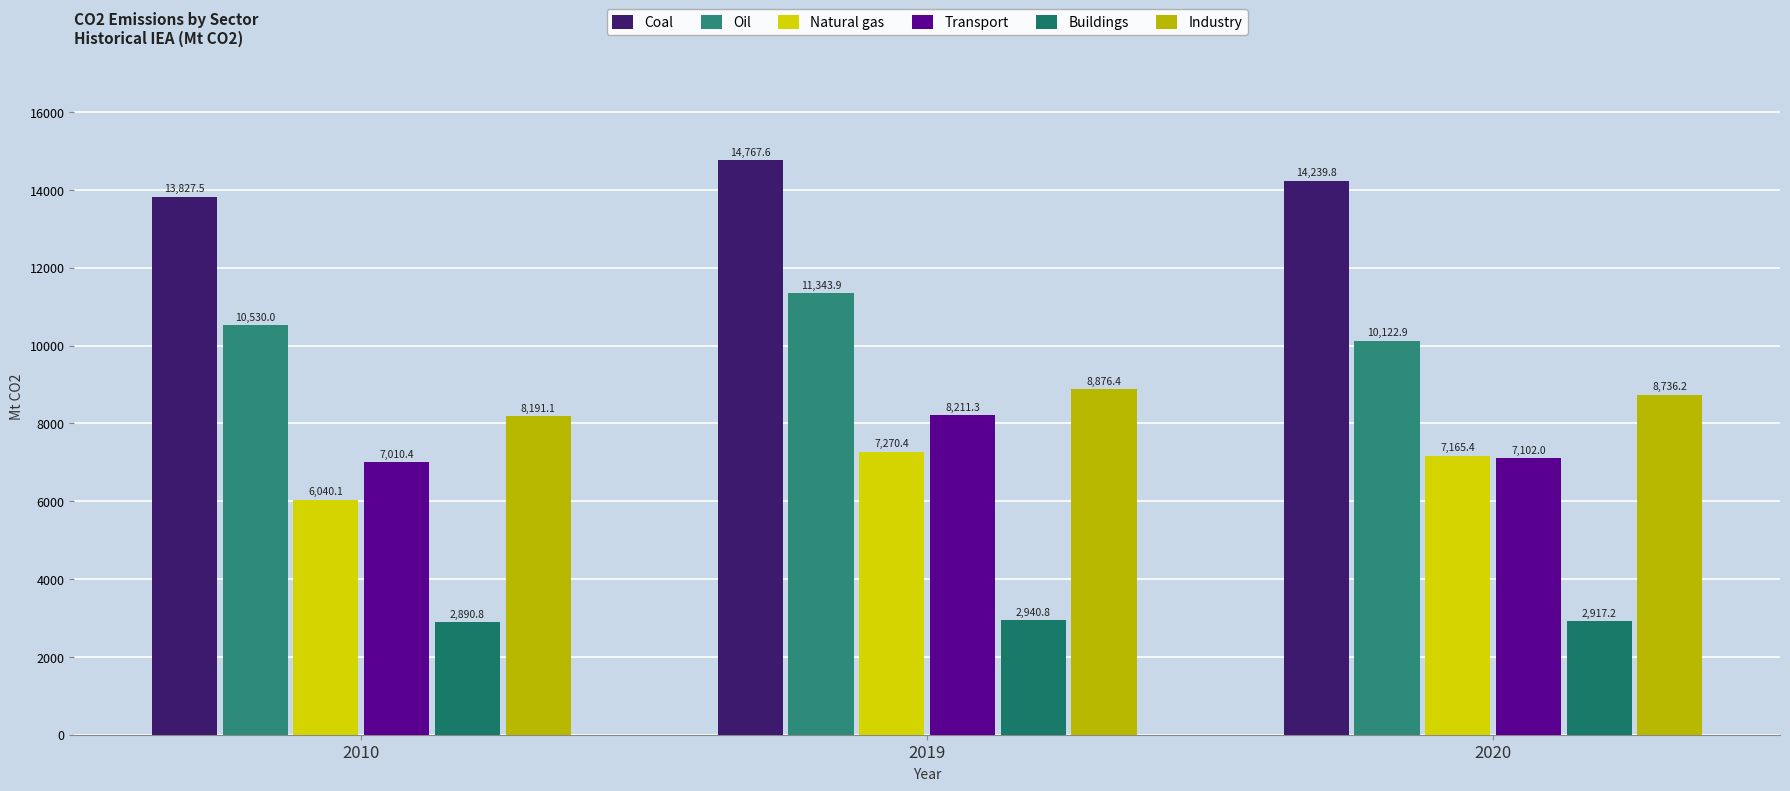

Which series changed the most between 2019 and 2020?

Oil